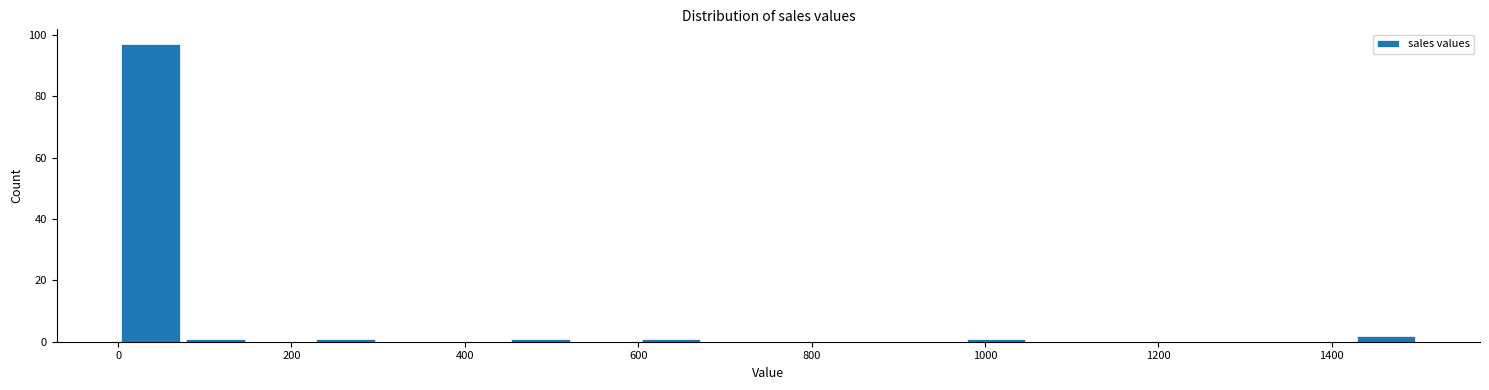

Around what value on the x-axis is the tallest bar? Give the approximate position of its centre, as read against the axis.

40